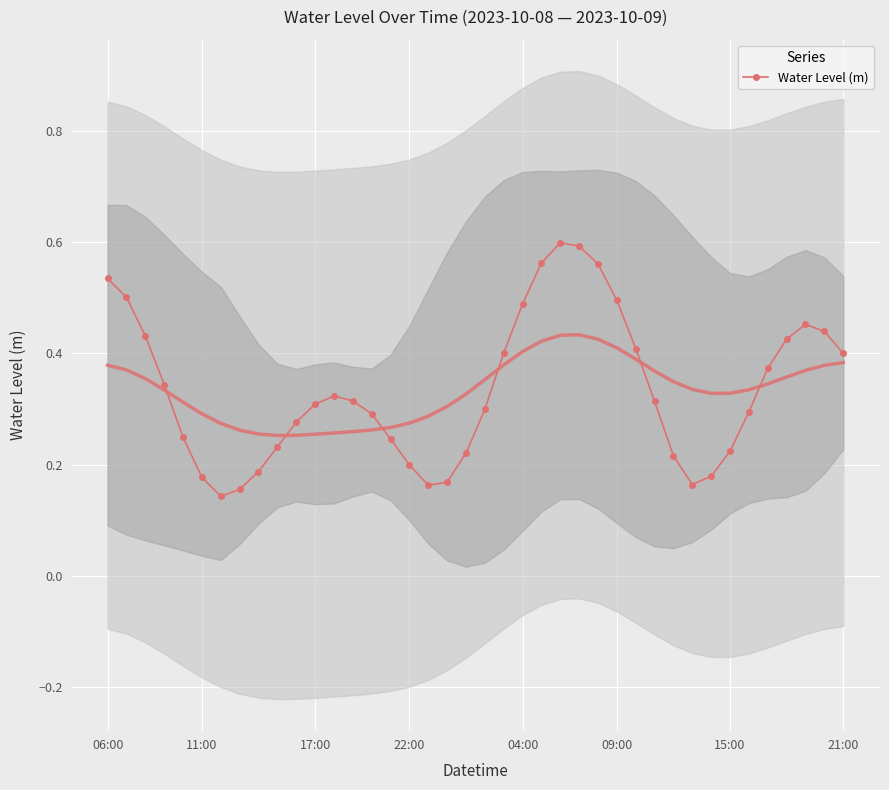

What is the change in value from 8 to 27?

+0.3